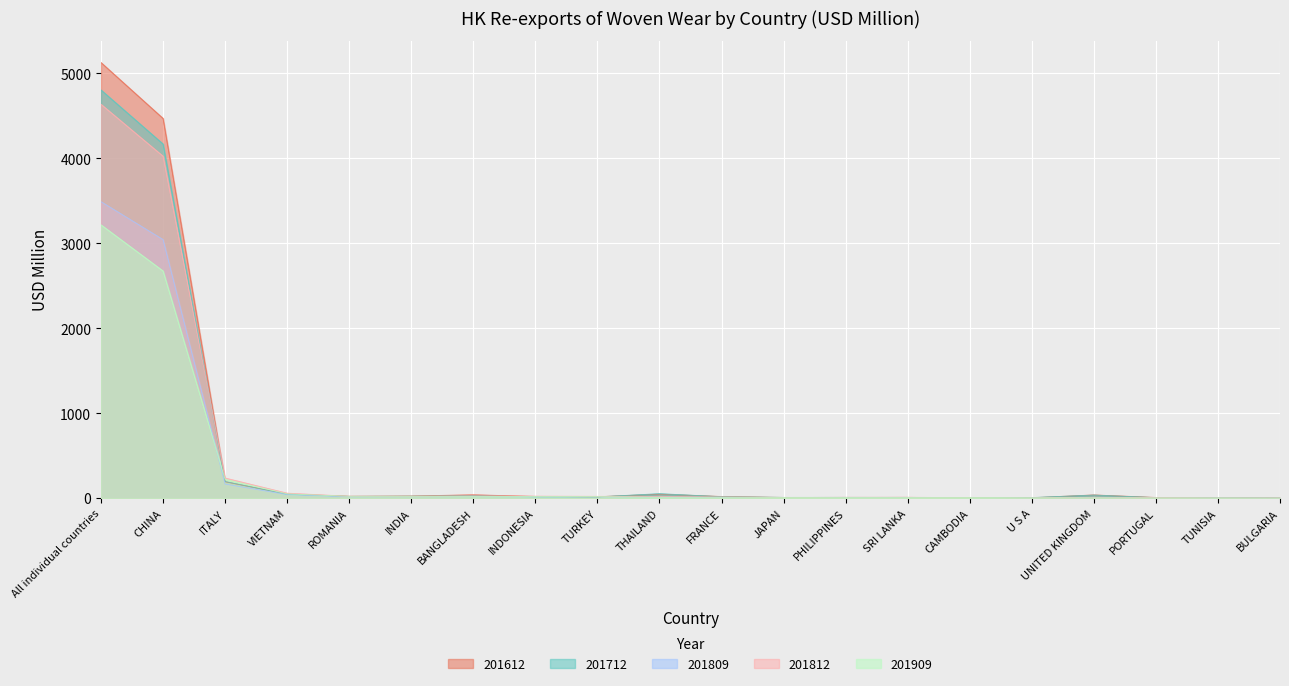

Which has a higher value, JAPAN or UNITED KINGDOM?

UNITED KINGDOM